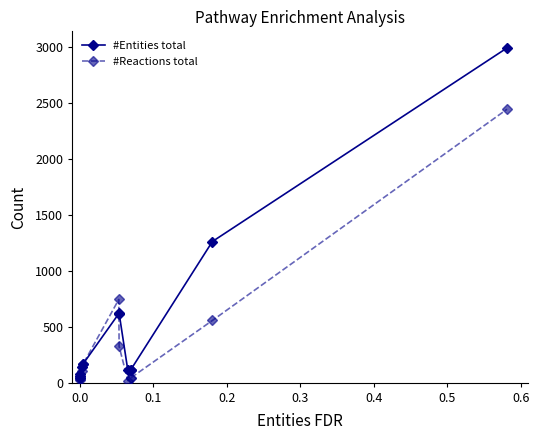

How many data points does each series have?

12